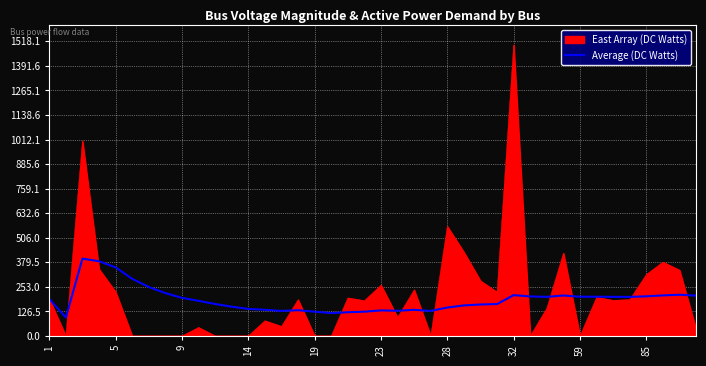

Which series has the widest spread of values?

East Array (DC Watts)